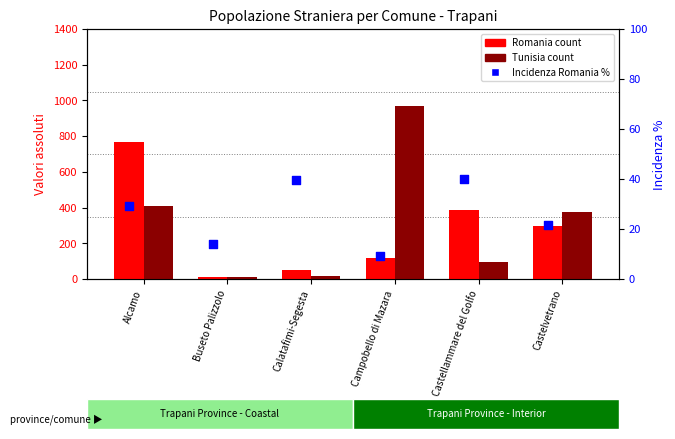

At which category is the sum across all series the highest?

Alcamo